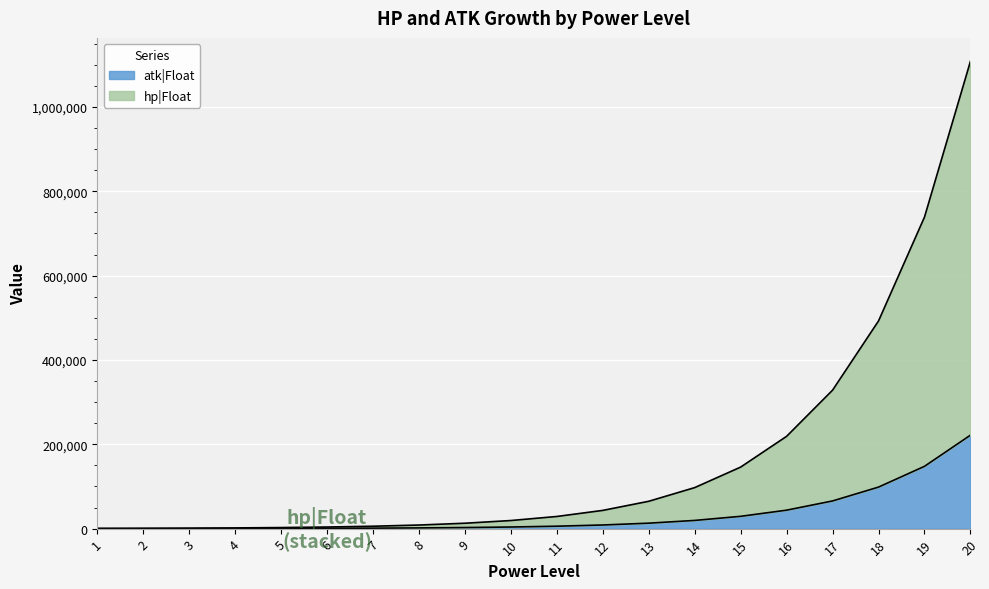

What are all the series names shown in the legend?

atk|Float, hp|Float